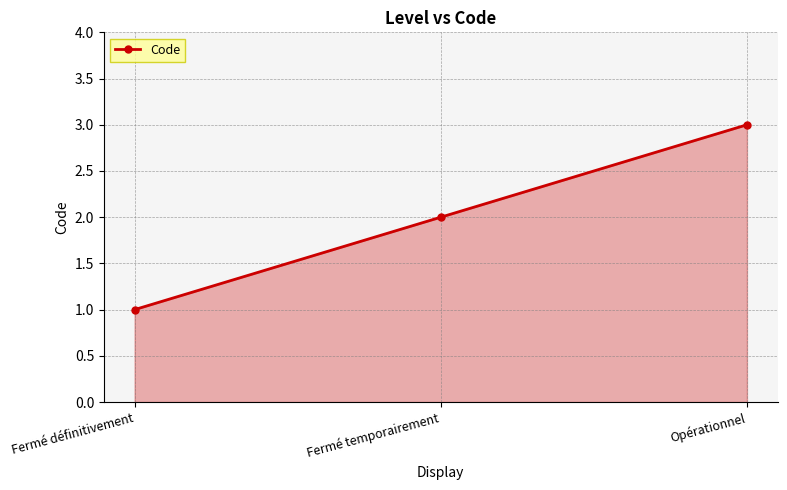

What is the value of the 3rd point from the left?

3